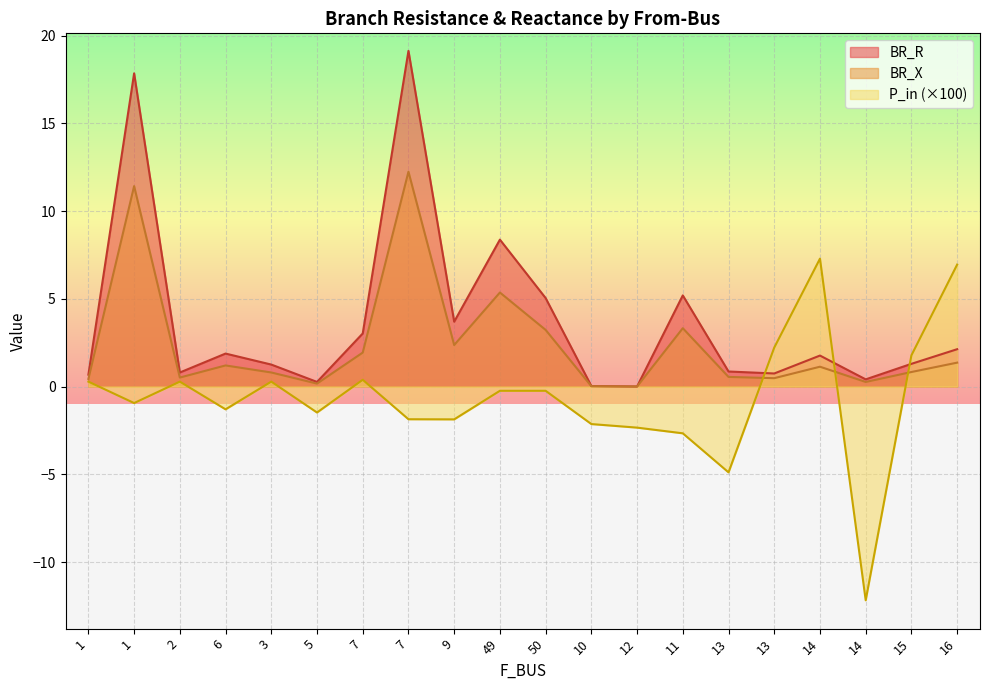

True or false: BR_X and BR_R cross at least once.

False